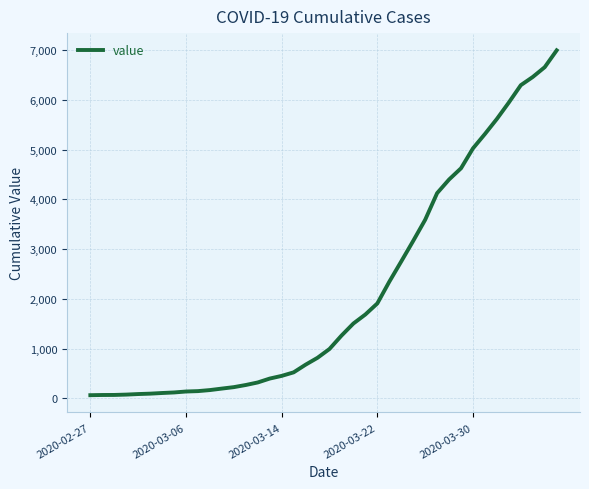

Count the number of data series in this chart.

1